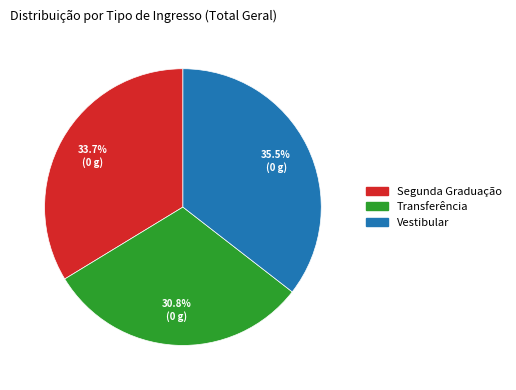

Is there a majority slice in this chart?

No